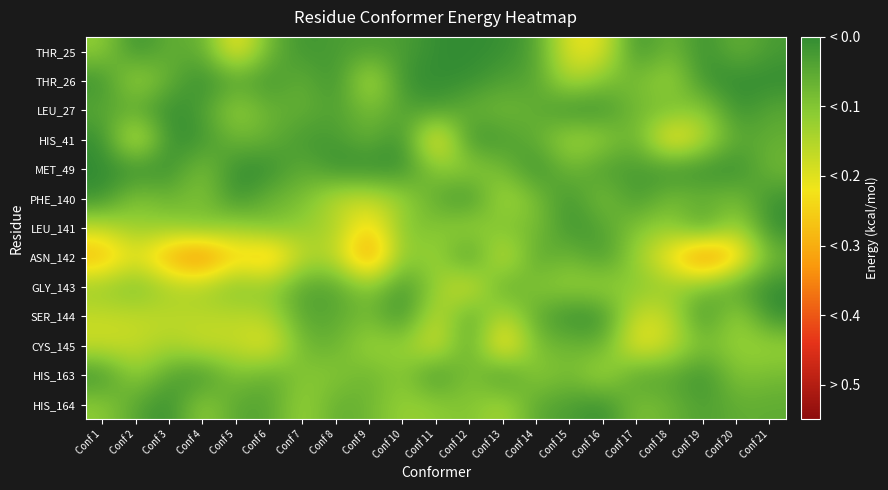

Reading left to right, list all the values displayed in this chart.

THR_25: Conf 1=-0.1	Conf 2=-0.0	Conf 3=-0.1	Conf 4=-0.1	Conf 5=-0.2	Conf 6=-0.1	Conf 7=-0.0	Conf 8=-0.0	Conf 9=-0.0	Conf 10=-0.0	Conf 11=-0.0	Conf 12=-0.0	Conf 13=-0.0	Conf 14=-0.0	Conf 15=-0.2	Conf 16=-0.2	Conf 17=-0.0	Conf 18=-0.1	Conf 19=-0.0	Conf 20=-0.1	Conf 21=-0.0
THR_26: Conf 1=-0.0	Conf 2=-0.1	Conf 3=-0.1	Conf 4=-0.0	Conf 5=-0.0	Conf 6=-0.0	Conf 7=-0.1	Conf 8=-0.0	Conf 9=-0.2	Conf 10=-0.0	Conf 11=-0.0	Conf 12=-0.0	Conf 13=-0.0	Conf 14=-0.0	Conf 15=-0.2	Conf 16=-0.1	Conf 17=-0.1	Conf 18=-0.1	Conf 19=-0.0	Conf 20=0.0	Conf 21=0.0
LEU_27: Conf 1=-0.1	Conf 2=-0.0	Conf 3=-0.0	Conf 4=-0.0	Conf 5=-0.1	Conf 6=-0.1	Conf 7=-0.1	Conf 8=-0.0	Conf 9=-0.1	Conf 10=-0.0	Conf 11=-0.0	Conf 12=-0.1	Conf 13=-0.1	Conf 14=-0.1	Conf 15=-0.0	Conf 16=-0.0	Conf 17=-0.1	Conf 18=-0.1	Conf 19=-0.1	Conf 20=-0.0	Conf 21=-0.0
HIS_41: Conf 1=-0.0	Conf 2=-0.2	Conf 3=-0.0	Conf 4=-0.0	Conf 5=-0.1	Conf 6=-0.1	Conf 7=-0.0	Conf 8=-0.0	Conf 9=-0.1	Conf 10=-0.0	Conf 11=-0.3	Conf 12=-0.0	Conf 13=-0.0	Conf 14=-0.1	Conf 15=-0.1	Conf 16=-0.1	Conf 17=-0.1	Conf 18=-0.3	Conf 19=-0.2	Conf 20=-0.0	Conf 21=-0.1
MET_49: Conf 1=-0.0	Conf 2=-0.0	Conf 3=-0.0	Conf 4=-0.1	Conf 5=-0.0	Conf 6=-0.0	Conf 7=-0.1	Conf 8=-0.0	Conf 9=-0.0	Conf 10=-0.0	Conf 11=-0.1	Conf 12=-0.1	Conf 13=-0.1	Conf 14=-0.0	Conf 15=-0.1	Conf 16=-0.0	Conf 17=-0.0	Conf 18=-0.0	Conf 19=-0.0	Conf 20=-0.0	Conf 21=-0.1
PHE_140: Conf 1=-0.0	Conf 2=-0.1	Conf 3=-0.1	Conf 4=-0.1	Conf 5=-0.0	Conf 6=-0.1	Conf 7=-0.1	Conf 8=-0.2	Conf 9=-0.2	Conf 10=-0.1	Conf 11=-0.1	Conf 12=-0.0	Conf 13=-0.2	Conf 14=-0.1	Conf 15=-0.0	Conf 16=-0.1	Conf 17=-0.0	Conf 18=-0.1	Conf 19=-0.1	Conf 20=-0.1	Conf 21=-0.0
LEU_141: Conf 1=-0.2	Conf 2=-0.1	Conf 3=-0.1	Conf 4=-0.1	Conf 5=-0.1	Conf 6=-0.1	Conf 7=-0.1	Conf 8=-0.1	Conf 9=-0.3	Conf 10=-0.1	Conf 11=-0.1	Conf 12=-0.1	Conf 13=-0.1	Conf 14=-0.1	Conf 15=-0.0	Conf 16=-0.0	Conf 17=-0.1	Conf 18=-0.1	Conf 19=-0.0	Conf 20=-0.1	Conf 21=-0.0
ASN_142: Conf 1=-0.3	Conf 2=-0.2	Conf 3=-0.3	Conf 4=-0.4	Conf 5=-0.2	Conf 6=-0.3	Conf 7=-0.2	Conf 8=-0.2	Conf 9=-0.4	Conf 10=-0.1	Conf 11=-0.1	Conf 12=-0.0	Conf 13=-0.2	Conf 14=-0.0	Conf 15=-0.1	Conf 16=-0.0	Conf 17=-0.1	Conf 18=-0.2	Conf 19=-0.4	Conf 20=-0.3	Conf 21=-0.1
GLY_143: Conf 1=-0.1	Conf 2=-0.1	Conf 3=-0.1	Conf 4=-0.1	Conf 5=-0.1	Conf 6=-0.1	Conf 7=-0.0	Conf 8=-0.0	Conf 9=-0.1	Conf 10=-0.0	Conf 11=-0.1	Conf 12=-0.2	Conf 13=-0.0	Conf 14=-0.1	Conf 15=-0.1	Conf 16=-0.1	Conf 17=-0.1	Conf 18=-0.1	Conf 19=-0.1	Conf 20=-0.0	Conf 21=-0.0
SER_144: Conf 1=-0.2	Conf 2=-0.2	Conf 3=-0.2	Conf 4=-0.2	Conf 5=-0.2	Conf 6=-0.1	Conf 7=-0.0	Conf 8=-0.0	Conf 9=-0.1	Conf 10=-0.0	Conf 11=-0.2	Conf 12=-0.0	Conf 13=-0.2	Conf 14=-0.0	Conf 15=-0.0	Conf 16=-0.0	Conf 17=-0.2	Conf 18=-0.2	Conf 19=-0.0	Conf 20=-0.1	Conf 21=-0.0
CYS_145: Conf 1=-0.2	Conf 2=-0.2	Conf 3=-0.1	Conf 4=-0.2	Conf 5=-0.2	Conf 6=-0.2	Conf 7=-0.1	Conf 8=-0.1	Conf 9=-0.1	Conf 10=-0.1	Conf 11=-0.2	Conf 12=-0.0	Conf 13=-0.3	Conf 14=-0.1	Conf 15=-0.1	Conf 16=-0.1	Conf 17=-0.2	Conf 18=-0.2	Conf 19=-0.1	Conf 20=-0.1	Conf 21=-0.1
HIS_163: Conf 1=-0.0	Conf 2=-0.1	Conf 3=-0.0	Conf 4=-0.0	Conf 5=-0.1	Conf 6=-0.1	Conf 7=-0.1	Conf 8=-0.1	Conf 9=-0.1	Conf 10=-0.1	Conf 11=-0.0	Conf 12=-0.1	Conf 13=-0.0	Conf 14=-0.1	Conf 15=-0.1	Conf 16=-0.2	Conf 17=-0.0	Conf 18=-0.0	Conf 19=-0.0	Conf 20=-0.1	Conf 21=-0.1
HIS_164: Conf 1=-0.1	Conf 2=-0.0	Conf 3=-0.0	Conf 4=-0.1	Conf 5=-0.0	Conf 6=-0.0	Conf 7=-0.1	Conf 8=-0.1	Conf 9=-0.1	Conf 10=-0.1	Conf 11=-0.1	Conf 12=-0.1	Conf 13=-0.1	Conf 14=-0.0	Conf 15=-0.0	Conf 16=-0.0	Conf 17=-0.1	Conf 18=-0.1	Conf 19=-0.0	Conf 20=-0.1	Conf 21=-0.1